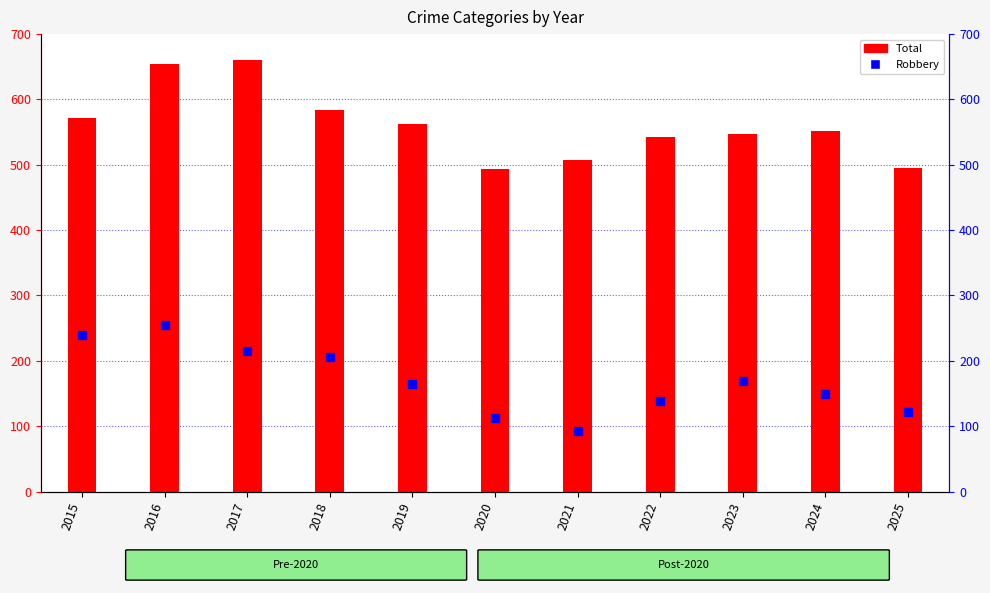

Which series reaches the maximum Y coordinate?

Total